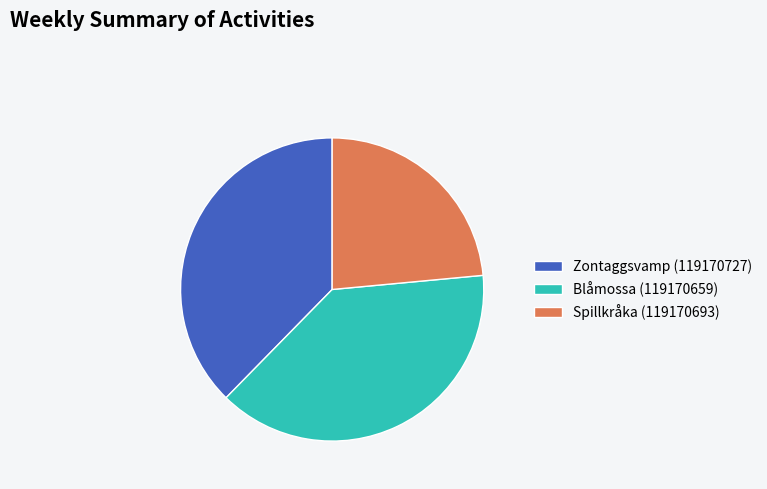

Which slice is the largest?

Blåmossa (119170659)